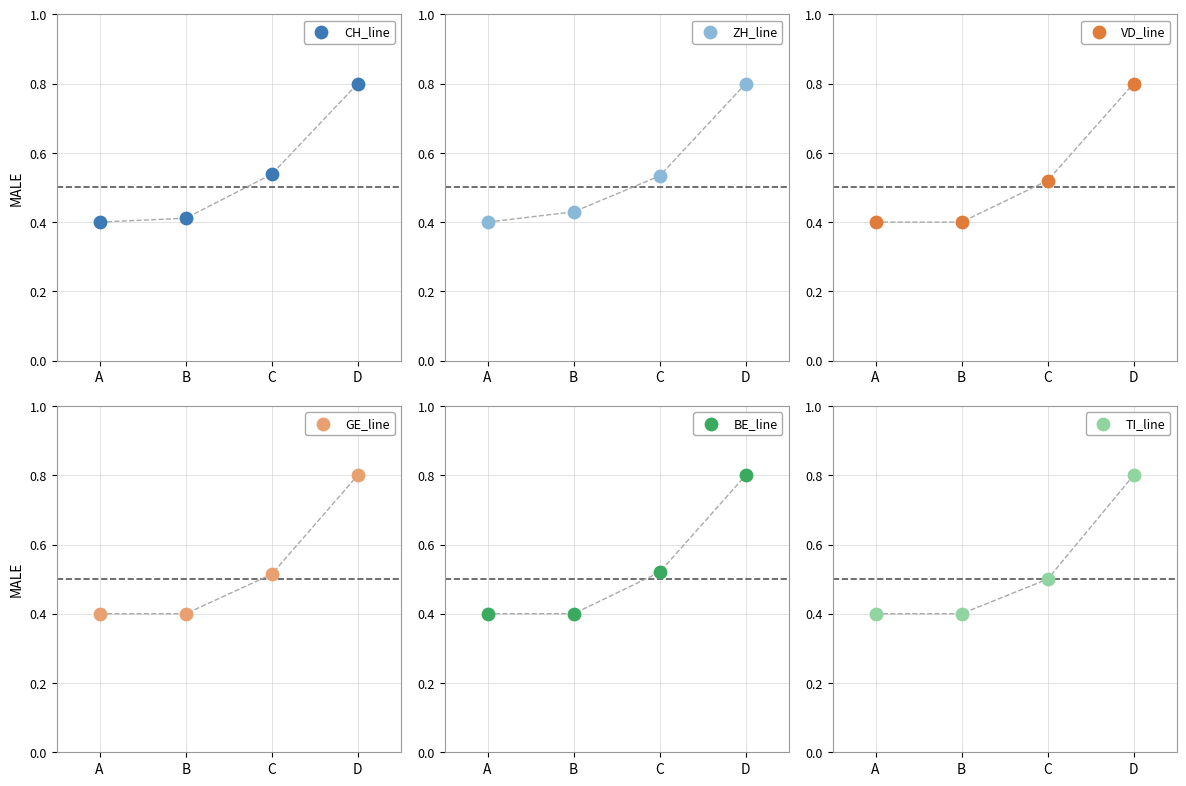

What is the total value across all series at D?

4.8